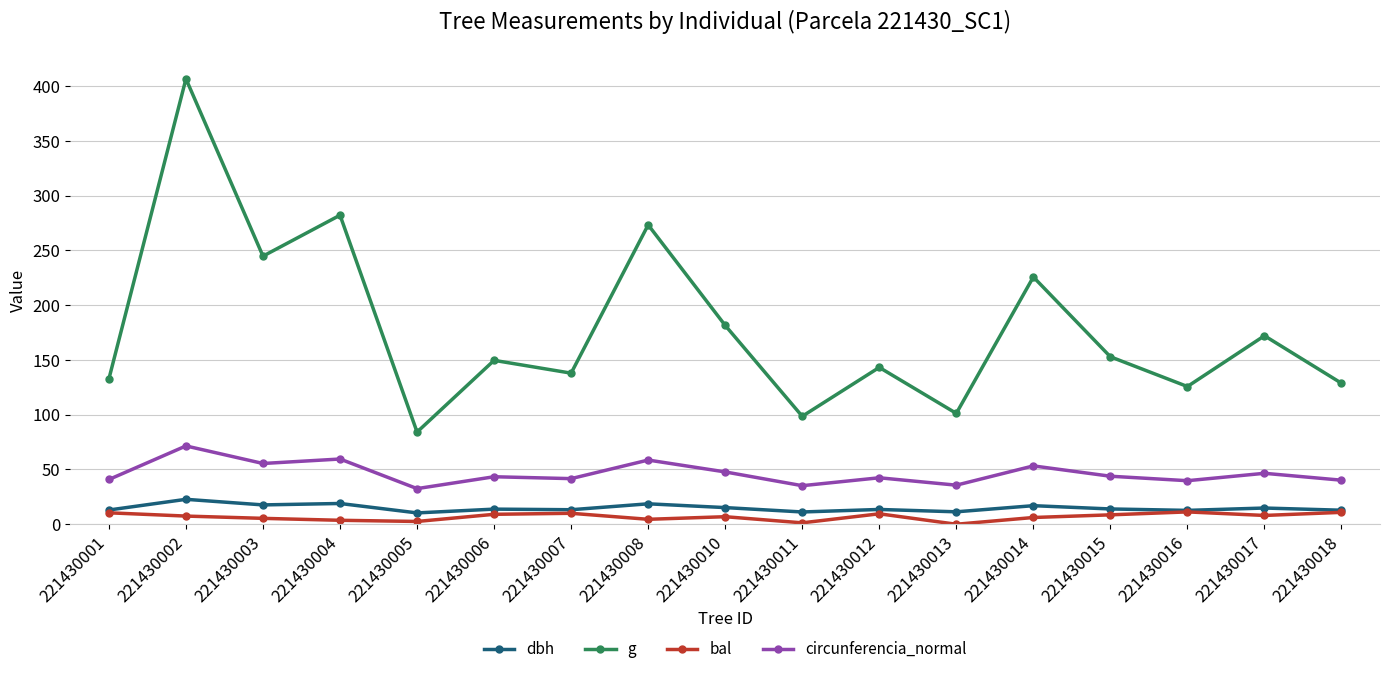

At which category is the sum across all series the highest?

221430002